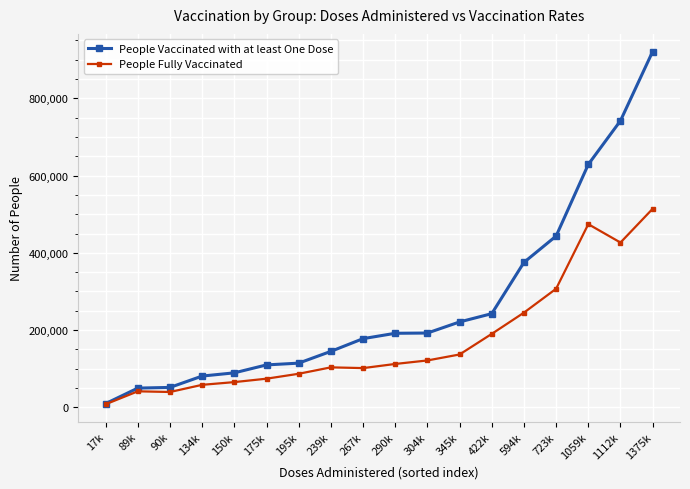

Which series has the largest range (max minus min)?

People Vaccinated with at least One Dose